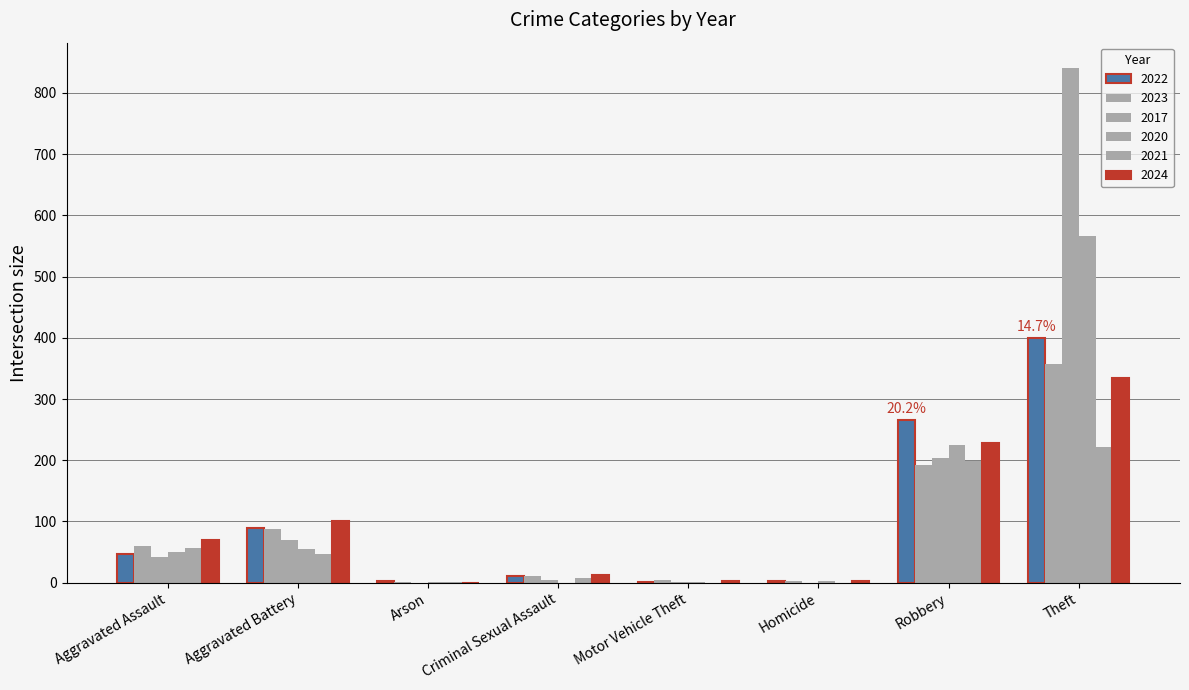

True or false: 2017 has a value of 270 at Homicide.

False